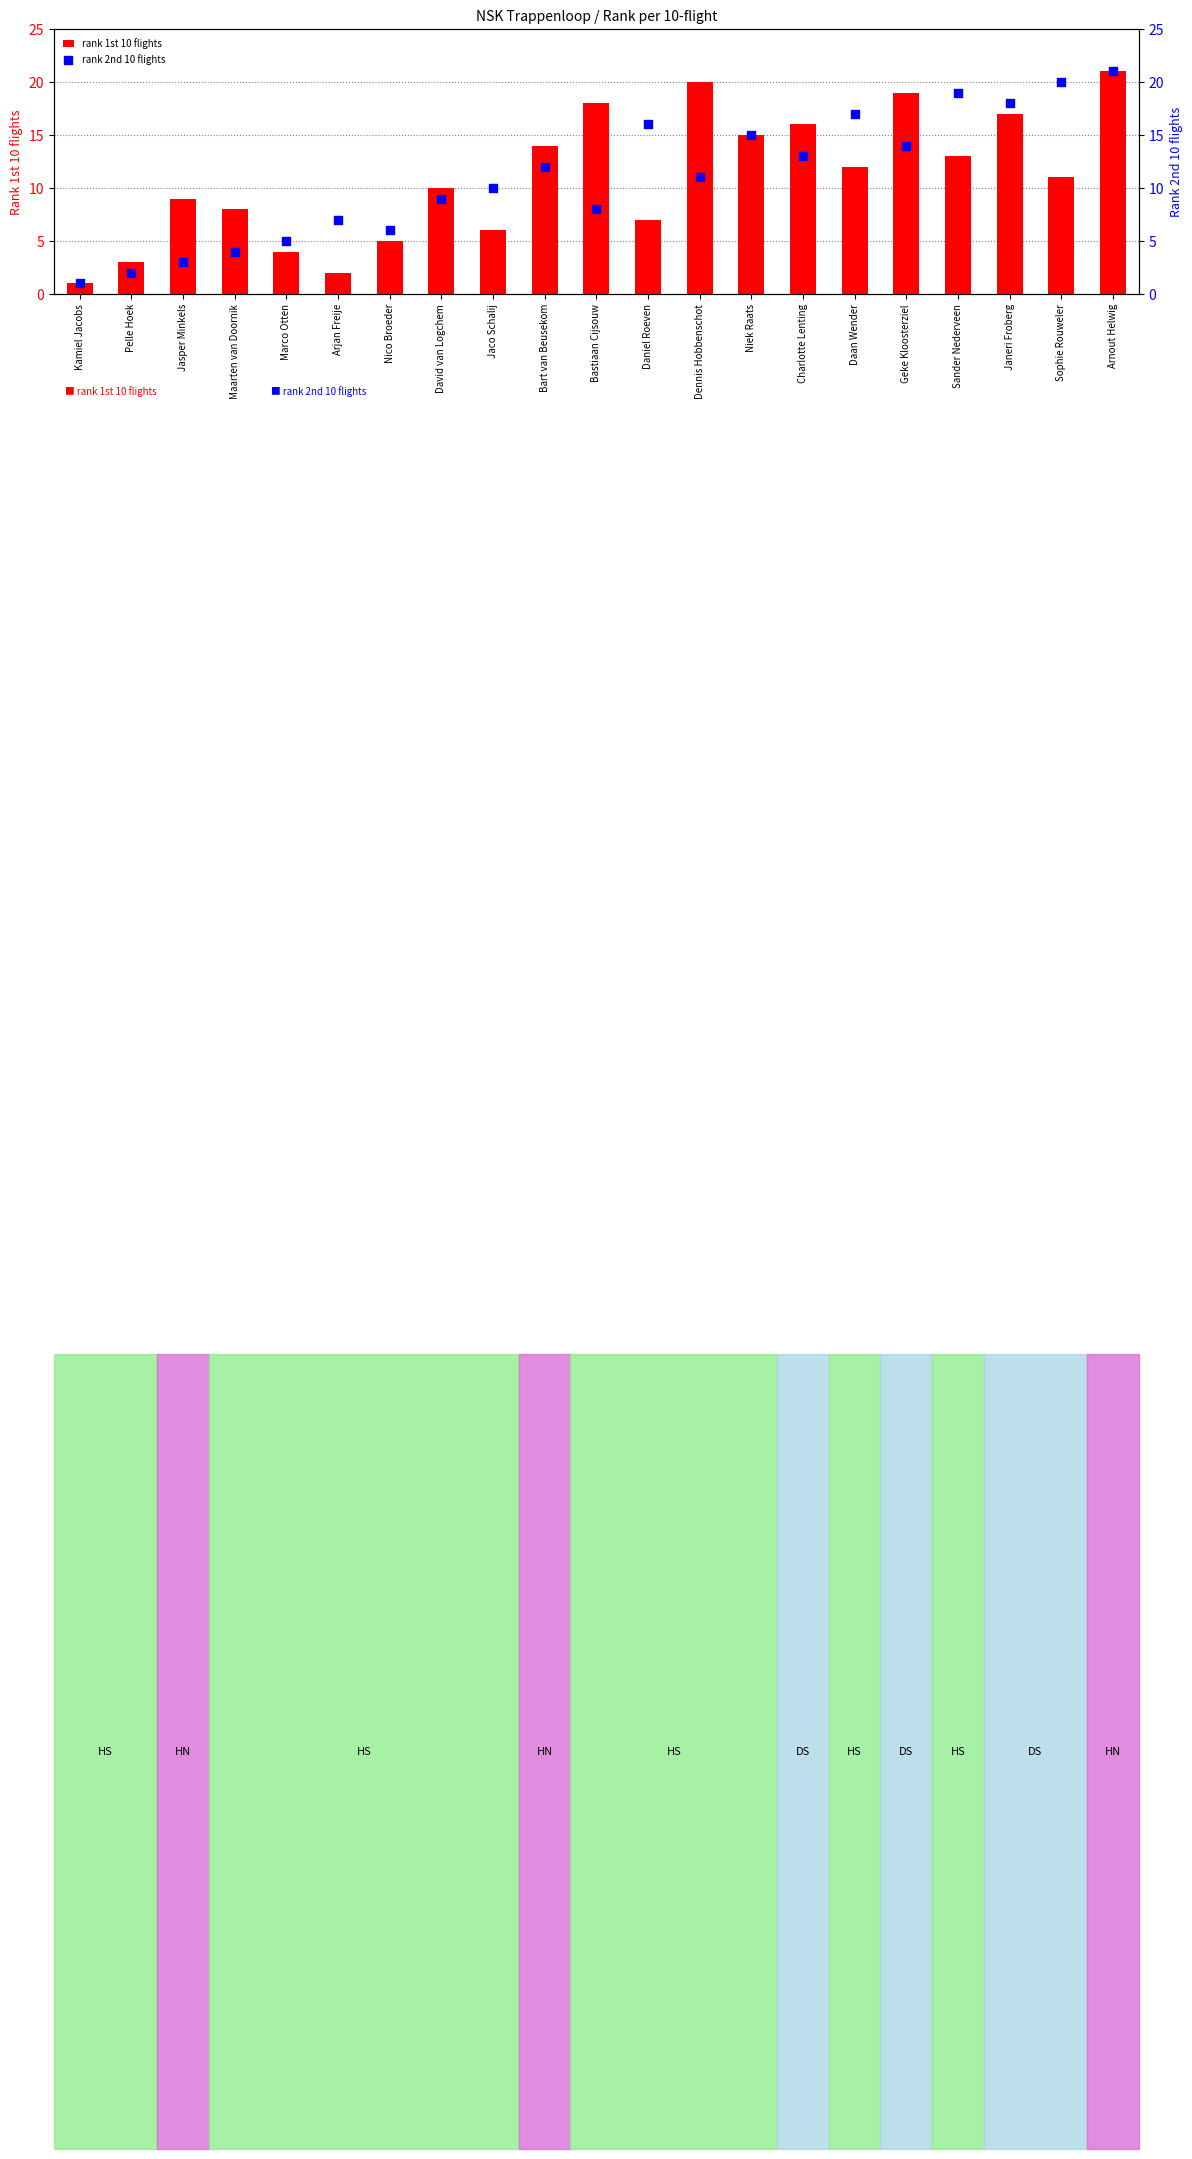

At which category is the sum across all series the highest?

Arnout Helwig